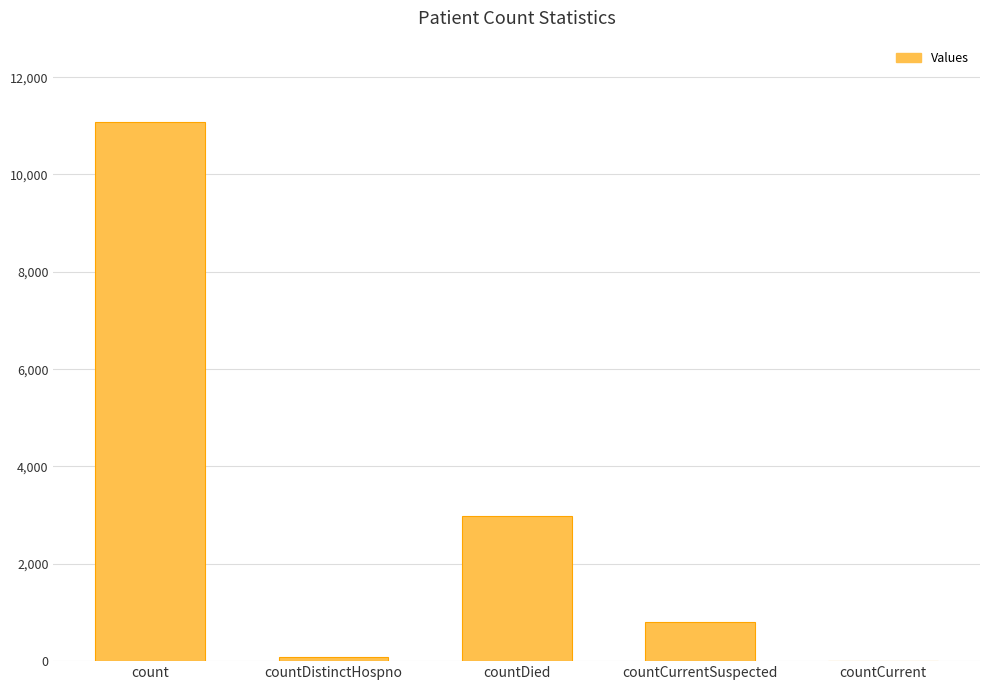

What is the ratio of the value at countDistinctHospno to the value at countCurrentSuspected?

0.1